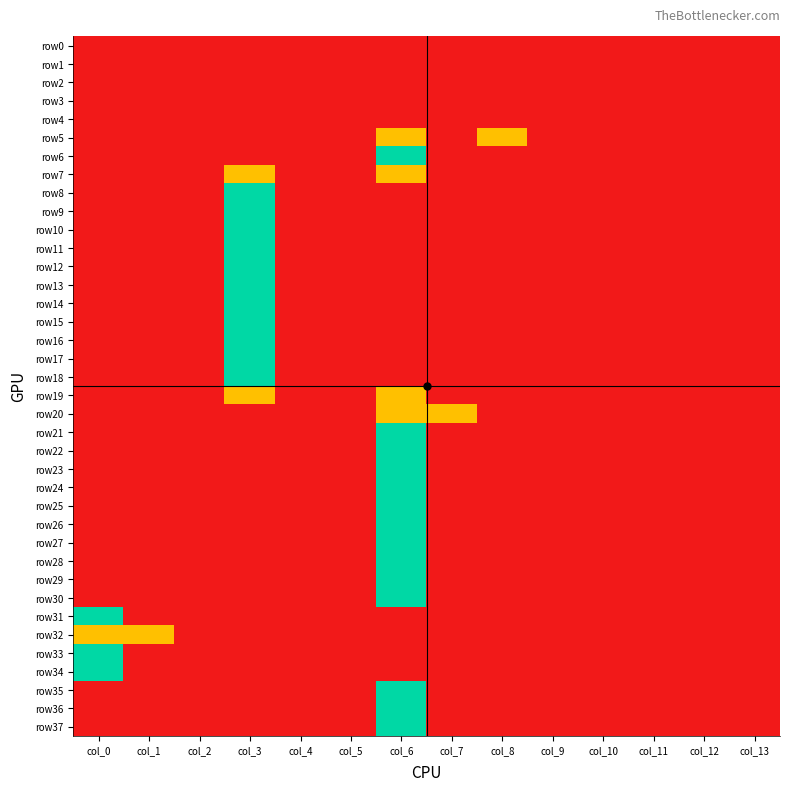

Reading left to right, list all the values displayed in this chart.

row0: col_0=0	col_1=0	col_2=0	col_3=0	col_4=0	col_5=0	col_6=0	col_7=0	col_8=0	col_9=0	col_10=0	col_11=0	col_12=0	col_13=0
row1: col_0=0	col_1=0	col_2=0	col_3=0	col_4=0	col_5=0	col_6=0	col_7=0	col_8=0	col_9=0	col_10=0	col_11=0	col_12=0	col_13=0
row2: col_0=0	col_1=0	col_2=0	col_3=0	col_4=0	col_5=0	col_6=0	col_7=0	col_8=0	col_9=0	col_10=0	col_11=0	col_12=0	col_13=0
row3: col_0=0	col_1=0	col_2=0	col_3=0	col_4=0	col_5=0	col_6=0	col_7=0	col_8=0	col_9=0	col_10=0	col_11=0	col_12=0	col_13=0
row4: col_0=0	col_1=0	col_2=0	col_3=0	col_4=0	col_5=0	col_6=0	col_7=0	col_8=0	col_9=0	col_10=0	col_11=0	col_12=0	col_13=0
row5: col_0=0	col_1=0	col_2=0	col_3=0	col_4=0	col_5=0	col_6=1	col_7=0	col_8=1	col_9=0	col_10=0	col_11=0	col_12=0	col_13=0
row6: col_0=0	col_1=0	col_2=0	col_3=0	col_4=0	col_5=0	col_6=2	col_7=0	col_8=0	col_9=0	col_10=0	col_11=0	col_12=0	col_13=0
row7: col_0=0	col_1=0	col_2=0	col_3=1	col_4=0	col_5=0	col_6=1	col_7=0	col_8=0	col_9=0	col_10=0	col_11=0	col_12=0	col_13=0
row8: col_0=0	col_1=0	col_2=0	col_3=2	col_4=0	col_5=0	col_6=0	col_7=0	col_8=0	col_9=0	col_10=0	col_11=0	col_12=0	col_13=0
row9: col_0=0	col_1=0	col_2=0	col_3=2	col_4=0	col_5=0	col_6=0	col_7=0	col_8=0	col_9=0	col_10=0	col_11=0	col_12=0	col_13=0
row10: col_0=0	col_1=0	col_2=0	col_3=2	col_4=0	col_5=0	col_6=0	col_7=0	col_8=0	col_9=0	col_10=0	col_11=0	col_12=0	col_13=0
row11: col_0=0	col_1=0	col_2=0	col_3=2	col_4=0	col_5=0	col_6=0	col_7=0	col_8=0	col_9=0	col_10=0	col_11=0	col_12=0	col_13=0
row12: col_0=0	col_1=0	col_2=0	col_3=2	col_4=0	col_5=0	col_6=0	col_7=0	col_8=0	col_9=0	col_10=0	col_11=0	col_12=0	col_13=0
row13: col_0=0	col_1=0	col_2=0	col_3=2	col_4=0	col_5=0	col_6=0	col_7=0	col_8=0	col_9=0	col_10=0	col_11=0	col_12=0	col_13=0
row14: col_0=0	col_1=0	col_2=0	col_3=2	col_4=0	col_5=0	col_6=0	col_7=0	col_8=0	col_9=0	col_10=0	col_11=0	col_12=0	col_13=0
row15: col_0=0	col_1=0	col_2=0	col_3=2	col_4=0	col_5=0	col_6=0	col_7=0	col_8=0	col_9=0	col_10=0	col_11=0	col_12=0	col_13=0
row16: col_0=0	col_1=0	col_2=0	col_3=2	col_4=0	col_5=0	col_6=0	col_7=0	col_8=0	col_9=0	col_10=0	col_11=0	col_12=0	col_13=0
row17: col_0=0	col_1=0	col_2=0	col_3=2	col_4=0	col_5=0	col_6=0	col_7=0	col_8=0	col_9=0	col_10=0	col_11=0	col_12=0	col_13=0
row18: col_0=0	col_1=0	col_2=0	col_3=2	col_4=0	col_5=0	col_6=0	col_7=0	col_8=0	col_9=0	col_10=0	col_11=0	col_12=0	col_13=0
row19: col_0=0	col_1=0	col_2=0	col_3=1	col_4=0	col_5=0	col_6=1	col_7=0	col_8=0	col_9=0	col_10=0	col_11=0	col_12=0	col_13=0
row20: col_0=0	col_1=0	col_2=0	col_3=0	col_4=0	col_5=0	col_6=1	col_7=1	col_8=0	col_9=0	col_10=0	col_11=0	col_12=0	col_13=0
row21: col_0=0	col_1=0	col_2=0	col_3=0	col_4=0	col_5=0	col_6=2	col_7=0	col_8=0	col_9=0	col_10=0	col_11=0	col_12=0	col_13=0
row22: col_0=0	col_1=0	col_2=0	col_3=0	col_4=0	col_5=0	col_6=2	col_7=0	col_8=0	col_9=0	col_10=0	col_11=0	col_12=0	col_13=0
row23: col_0=0	col_1=0	col_2=0	col_3=0	col_4=0	col_5=0	col_6=2	col_7=0	col_8=0	col_9=0	col_10=0	col_11=0	col_12=0	col_13=0
row24: col_0=0	col_1=0	col_2=0	col_3=0	col_4=0	col_5=0	col_6=2	col_7=0	col_8=0	col_9=0	col_10=0	col_11=0	col_12=0	col_13=0
row25: col_0=0	col_1=0	col_2=0	col_3=0	col_4=0	col_5=0	col_6=2	col_7=0	col_8=0	col_9=0	col_10=0	col_11=0	col_12=0	col_13=0
row26: col_0=0	col_1=0	col_2=0	col_3=0	col_4=0	col_5=0	col_6=2	col_7=0	col_8=0	col_9=0	col_10=0	col_11=0	col_12=0	col_13=0
row27: col_0=0	col_1=0	col_2=0	col_3=0	col_4=0	col_5=0	col_6=2	col_7=0	col_8=0	col_9=0	col_10=0	col_11=0	col_12=0	col_13=0
row28: col_0=0	col_1=0	col_2=0	col_3=0	col_4=0	col_5=0	col_6=2	col_7=0	col_8=0	col_9=0	col_10=0	col_11=0	col_12=0	col_13=0
row29: col_0=0	col_1=0	col_2=0	col_3=0	col_4=0	col_5=0	col_6=2	col_7=0	col_8=0	col_9=0	col_10=0	col_11=0	col_12=0	col_13=0
row30: col_0=0	col_1=0	col_2=0	col_3=0	col_4=0	col_5=0	col_6=2	col_7=0	col_8=0	col_9=0	col_10=0	col_11=0	col_12=0	col_13=0
row31: col_0=2	col_1=0	col_2=0	col_3=0	col_4=0	col_5=0	col_6=0	col_7=0	col_8=0	col_9=0	col_10=0	col_11=0	col_12=0	col_13=0
row32: col_0=1	col_1=1	col_2=0	col_3=0	col_4=0	col_5=0	col_6=0	col_7=0	col_8=0	col_9=0	col_10=0	col_11=0	col_12=0	col_13=0
row33: col_0=2	col_1=0	col_2=0	col_3=0	col_4=0	col_5=0	col_6=0	col_7=0	col_8=0	col_9=0	col_10=0	col_11=0	col_12=0	col_13=0
row34: col_0=2	col_1=0	col_2=0	col_3=0	col_4=0	col_5=0	col_6=0	col_7=0	col_8=0	col_9=0	col_10=0	col_11=0	col_12=0	col_13=0
row35: col_0=0	col_1=0	col_2=0	col_3=0	col_4=0	col_5=0	col_6=2	col_7=0	col_8=0	col_9=0	col_10=0	col_11=0	col_12=0	col_13=0
row36: col_0=0	col_1=0	col_2=0	col_3=0	col_4=0	col_5=0	col_6=2	col_7=0	col_8=0	col_9=0	col_10=0	col_11=0	col_12=0	col_13=0
row37: col_0=0	col_1=0	col_2=0	col_3=0	col_4=0	col_5=0	col_6=2	col_7=0	col_8=0	col_9=0	col_10=0	col_11=0	col_12=0	col_13=0